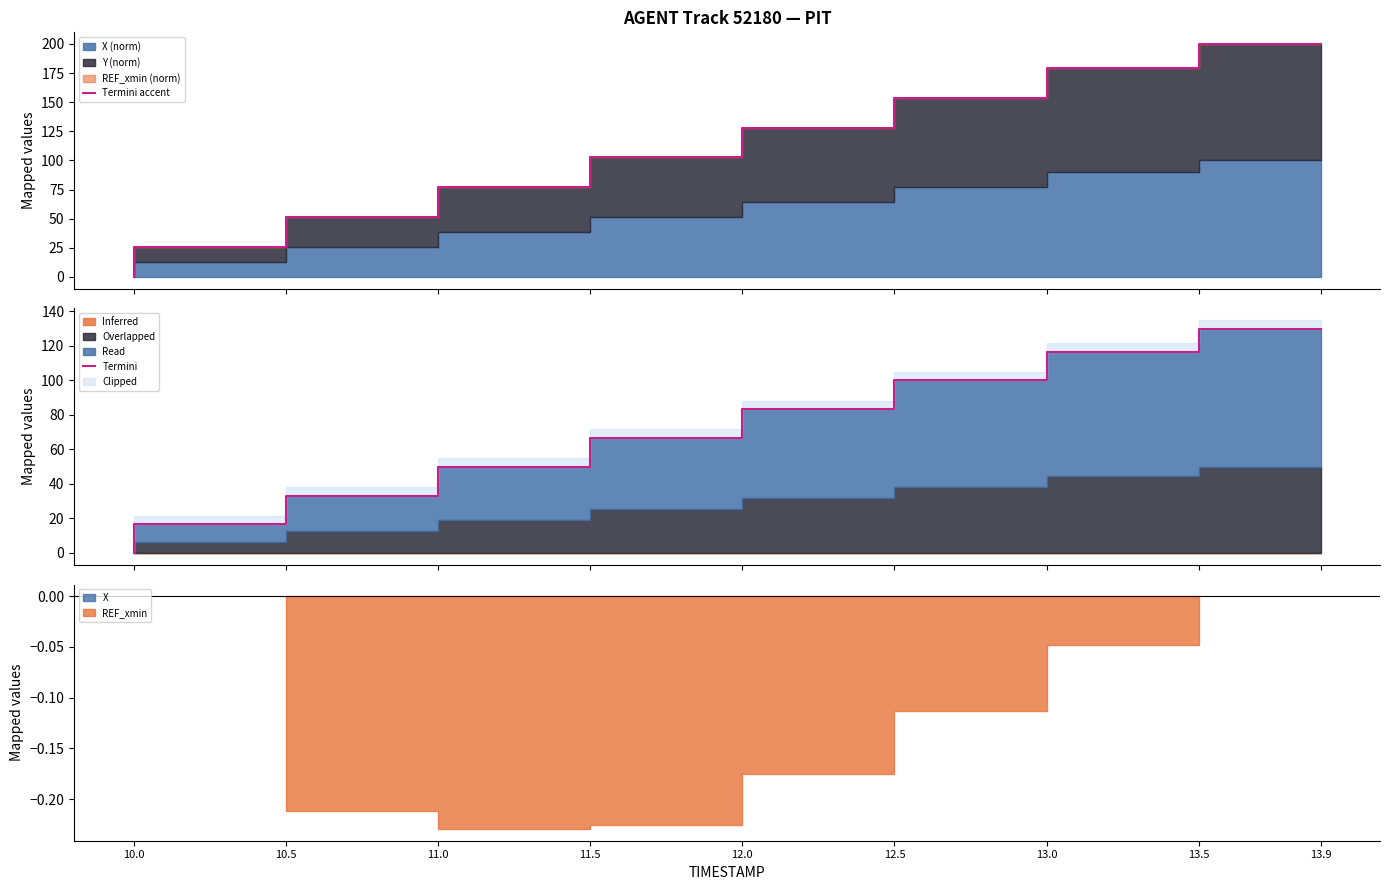

At which label does Termini reach its peak?

13.9